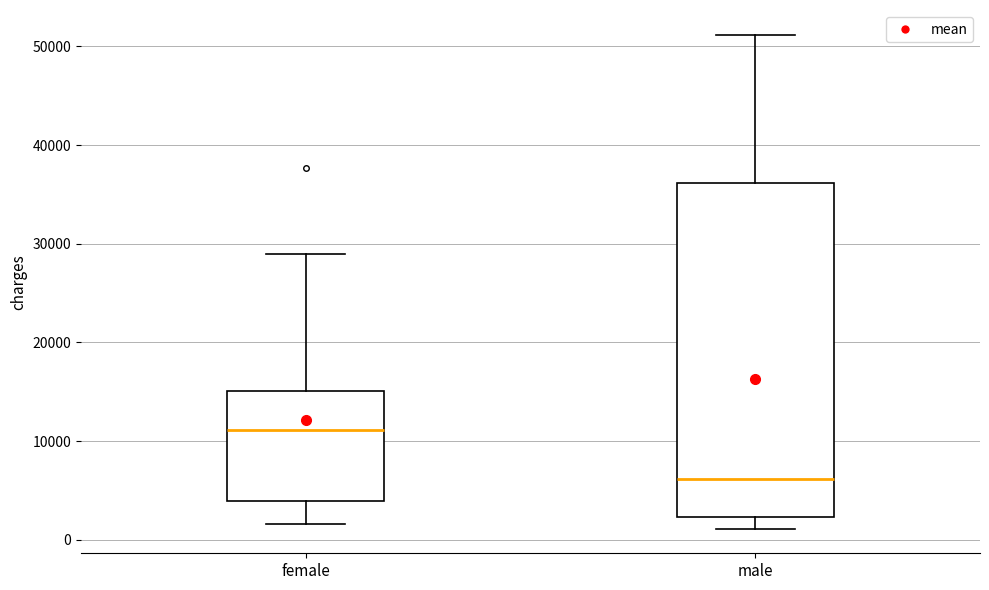

Which box is the tallest, from its lower edge to its upper edge?

male